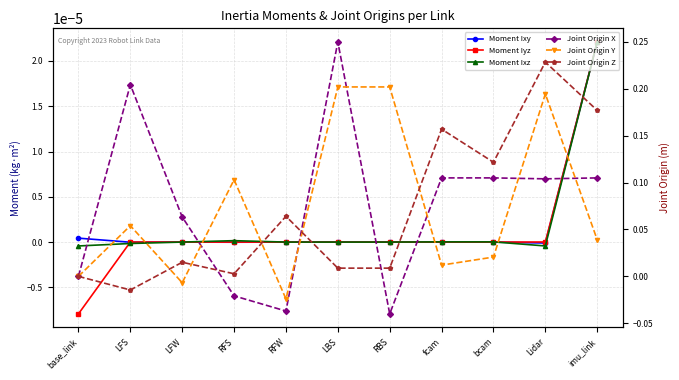

Is the value of Joint Origin X at LBS greater than the value of Joint Origin Y at base_link?

Yes